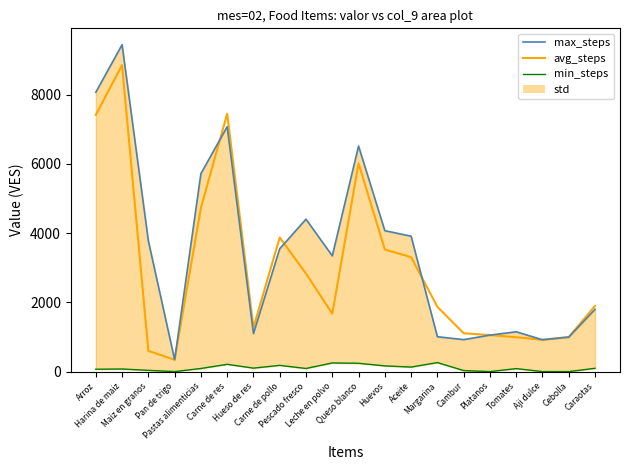

At how many categories does at least one series exceed 4703?

5